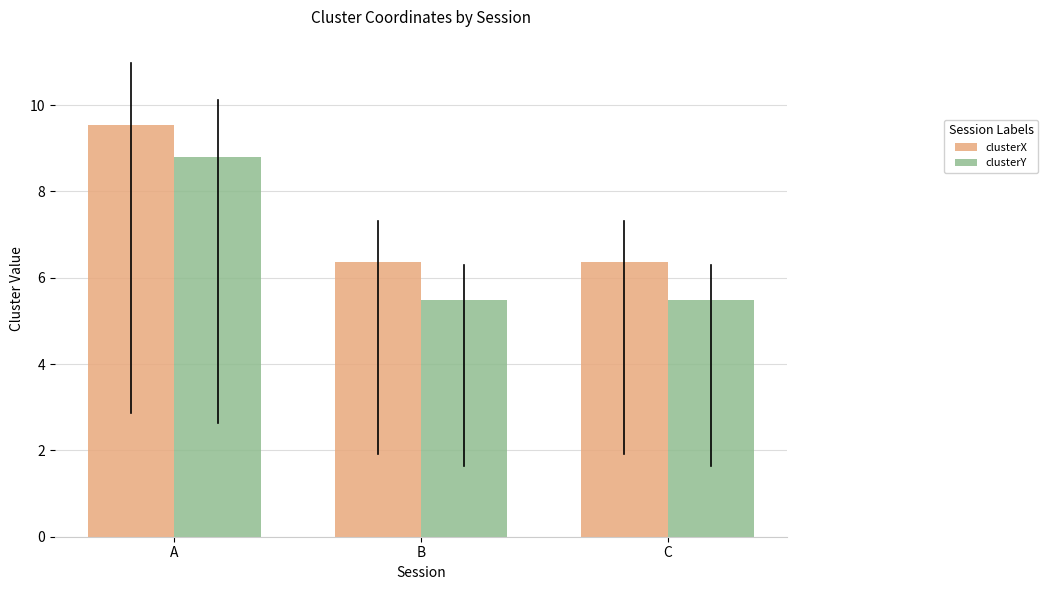

True or false: clusterY has a value of 14.9 at A.

False